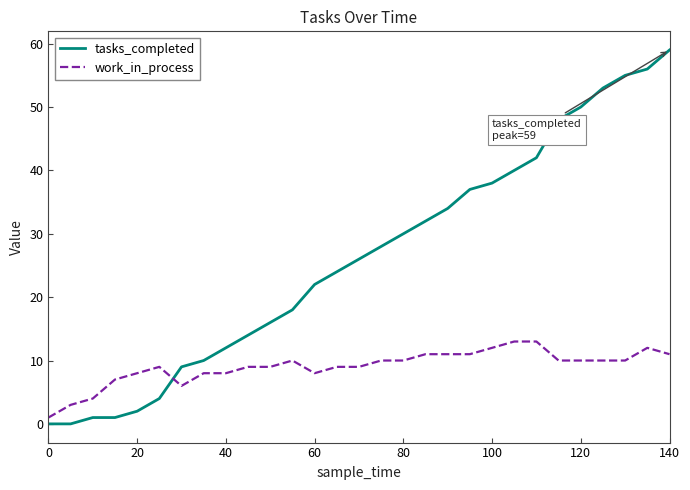

Rank the series by their average value, from lowest to highest.

work_in_process, tasks_completed